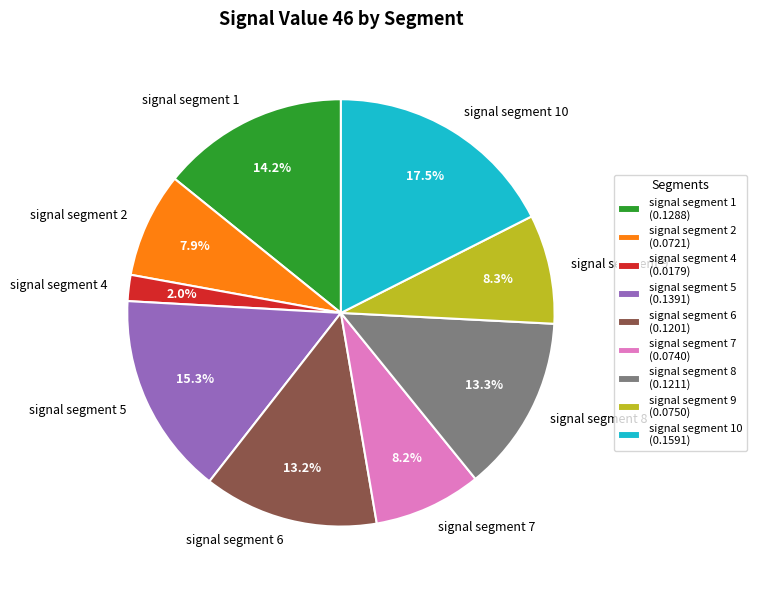

What percentage is NOT represented by signal segment 2?

92.1%